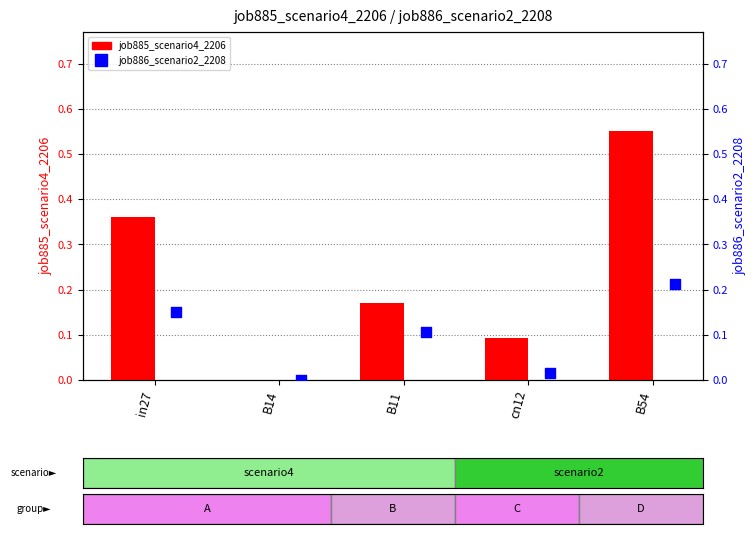

Which series has the largest Y range (max minus min)?

job885_scenario4_2206